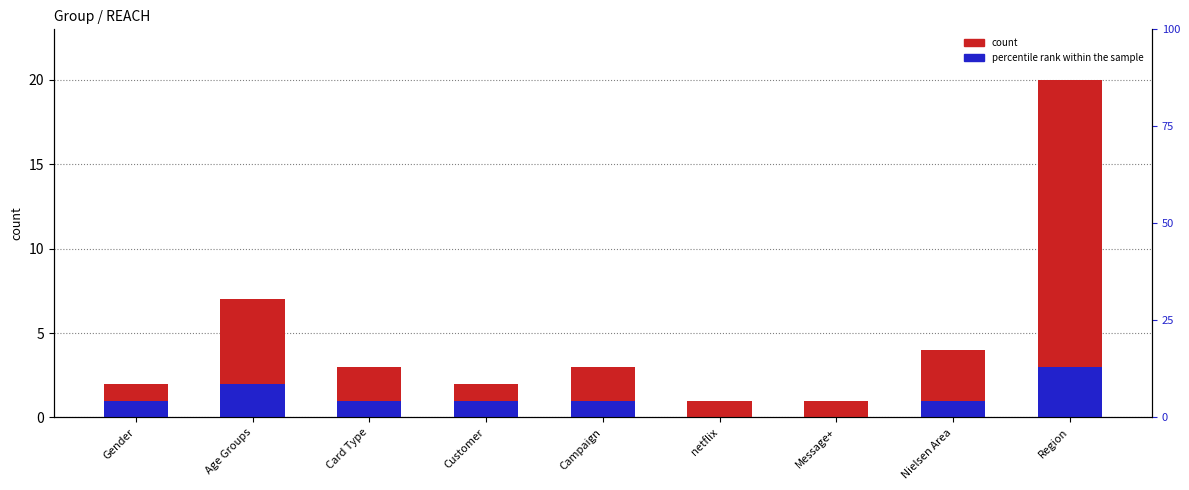

What is the label of the 7th bar from the left?

Message+